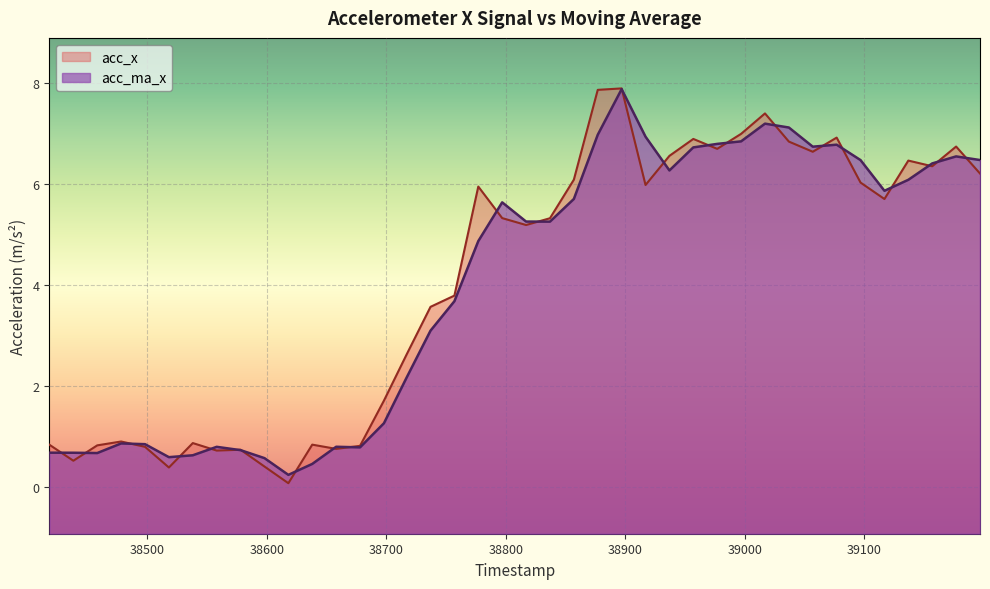

Between 38737 and 39097, which series saw the biggest shift?

acc_ma_x